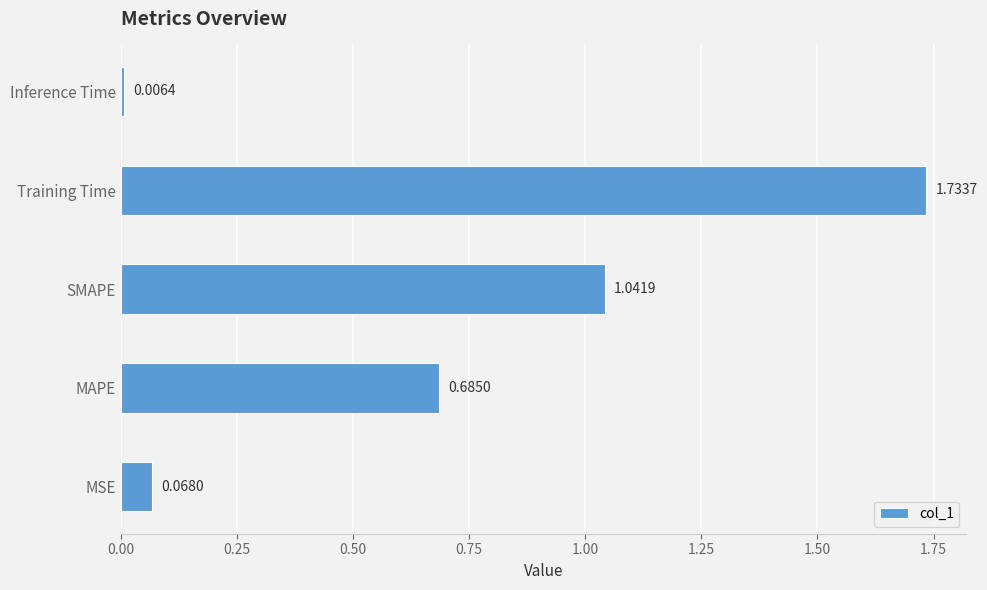

Which category has the lowest value across all series?

Inference Time